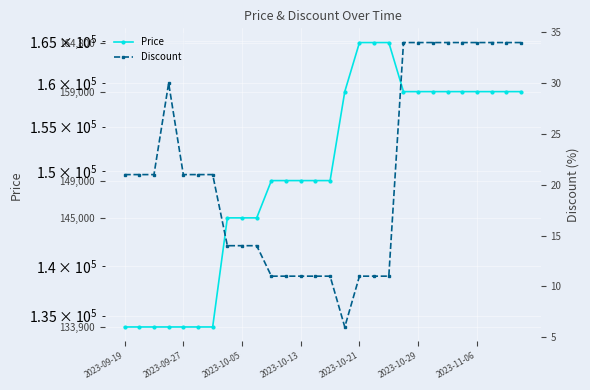

True or false: Price and Discount intersect in this chart.

False